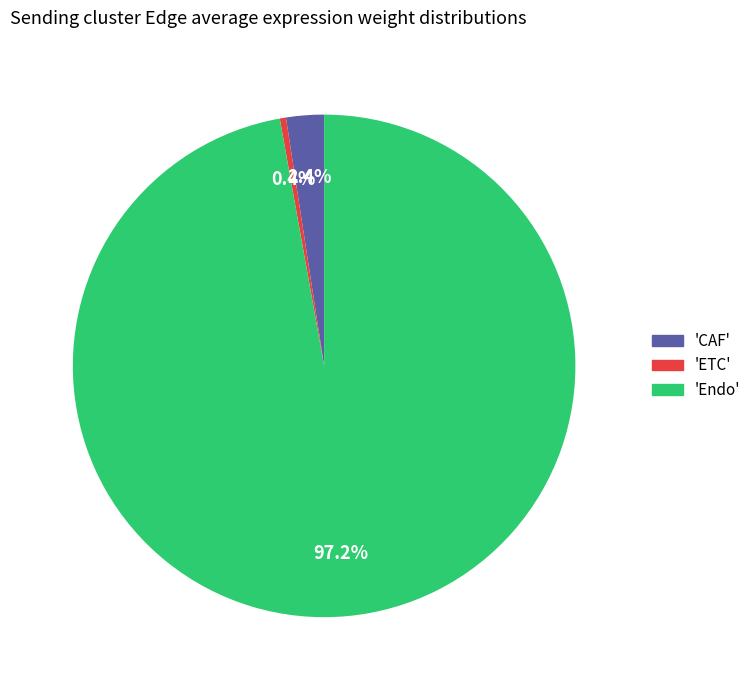

Is the sum of 'Endo' and 'ETC' greater than half?

Yes